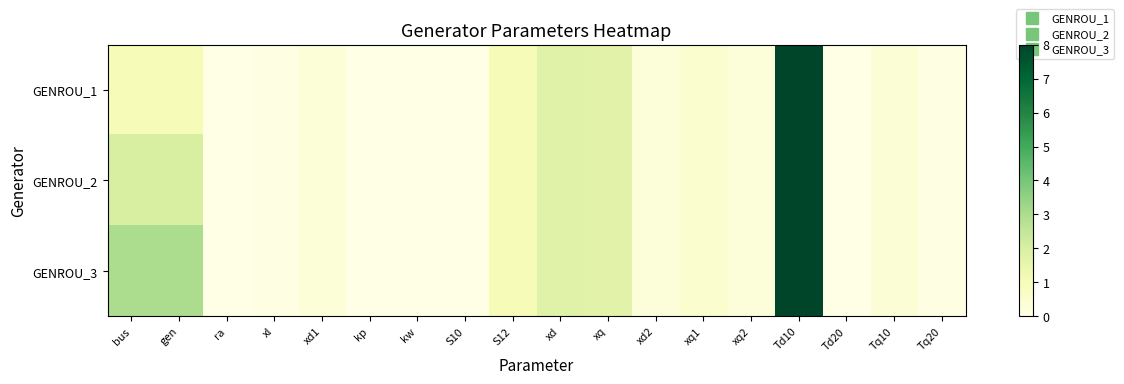

Reading right to left, extract all data points from this chart.

GENROU_1: Tq20=0.1	Tq10=0.4	Td20=0.0	Td10=8.0	xq2=0.2	xq1=0.6	xd2=0.2	xq=1.7	xd=1.8	S12=1.0	S10=0.0	kw=0.0	kp=0.0	xd1=0.3	xl=0.1	ra=0.0	gen=1.0	bus=1.0
GENROU_2: Tq20=0.1	Tq10=0.4	Td20=0.0	Td10=8.0	xq2=0.2	xq1=0.6	xd2=0.2	xq=1.7	xd=1.8	S12=1.0	S10=0.0	kw=0.0	kp=0.0	xd1=0.3	xl=0.1	ra=0.0	gen=2.0	bus=2.0
GENROU_3: Tq20=0.1	Tq10=0.4	Td20=0.0	Td10=8.0	xq2=0.2	xq1=0.6	xd2=0.2	xq=1.7	xd=1.8	S12=1.0	S10=0.0	kw=0.0	kp=0.0	xd1=0.3	xl=0.1	ra=0.0	gen=3.0	bus=3.0